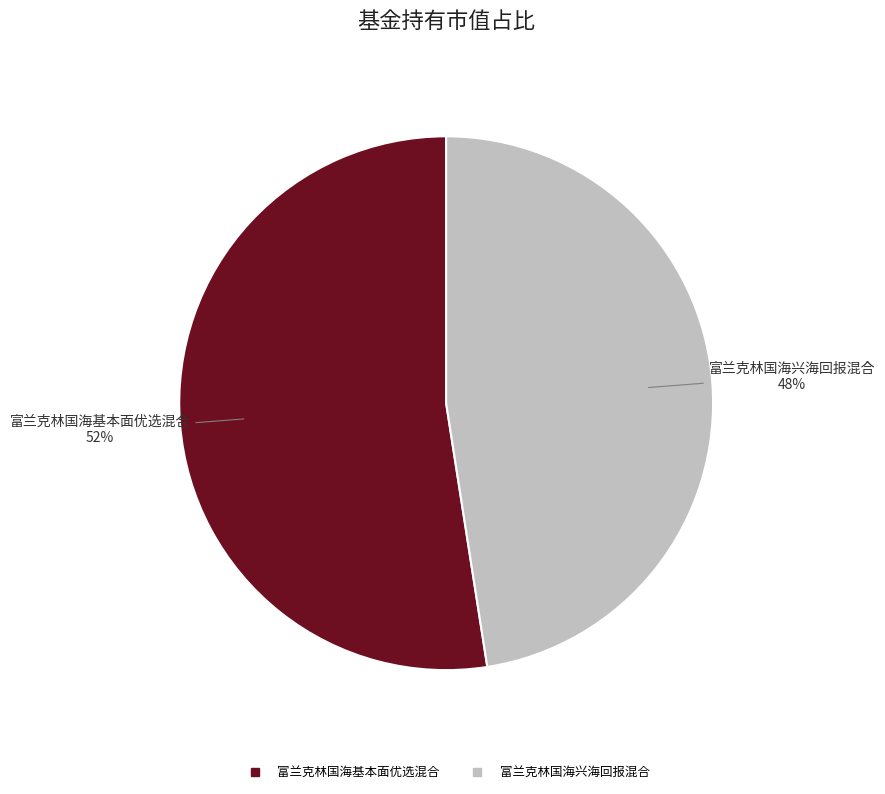

Count the number of slices in the pie.

2